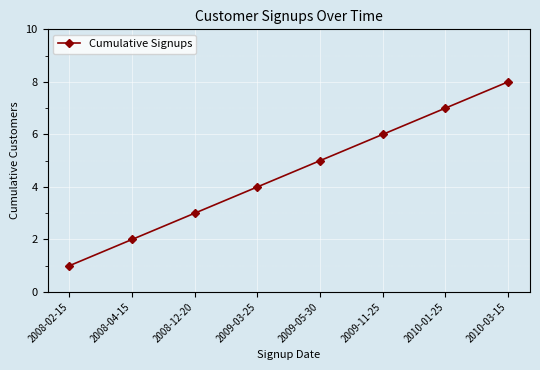

Rank the categories by value from highest to lowest.

2010-03-15, 2010-01-25, 2009-11-25, 2009-05-30, 2009-03-25, 2008-12-20, 2008-04-15, 2008-02-15